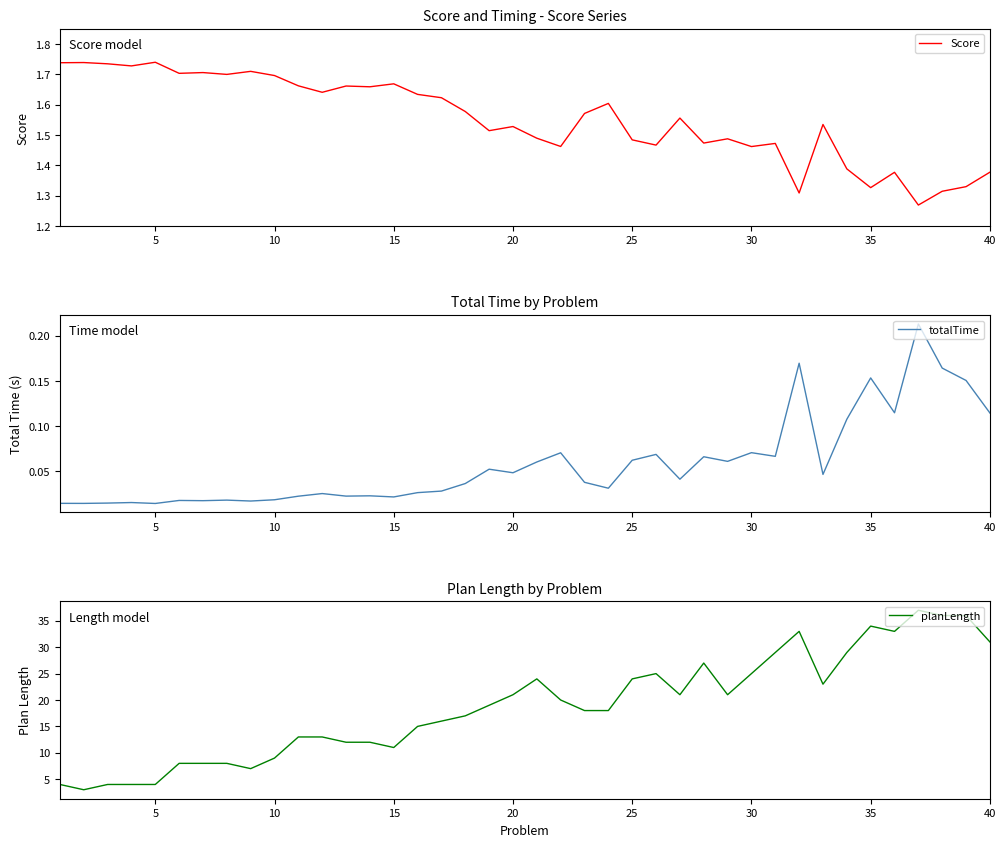

How many lines are shown in the chart?

3